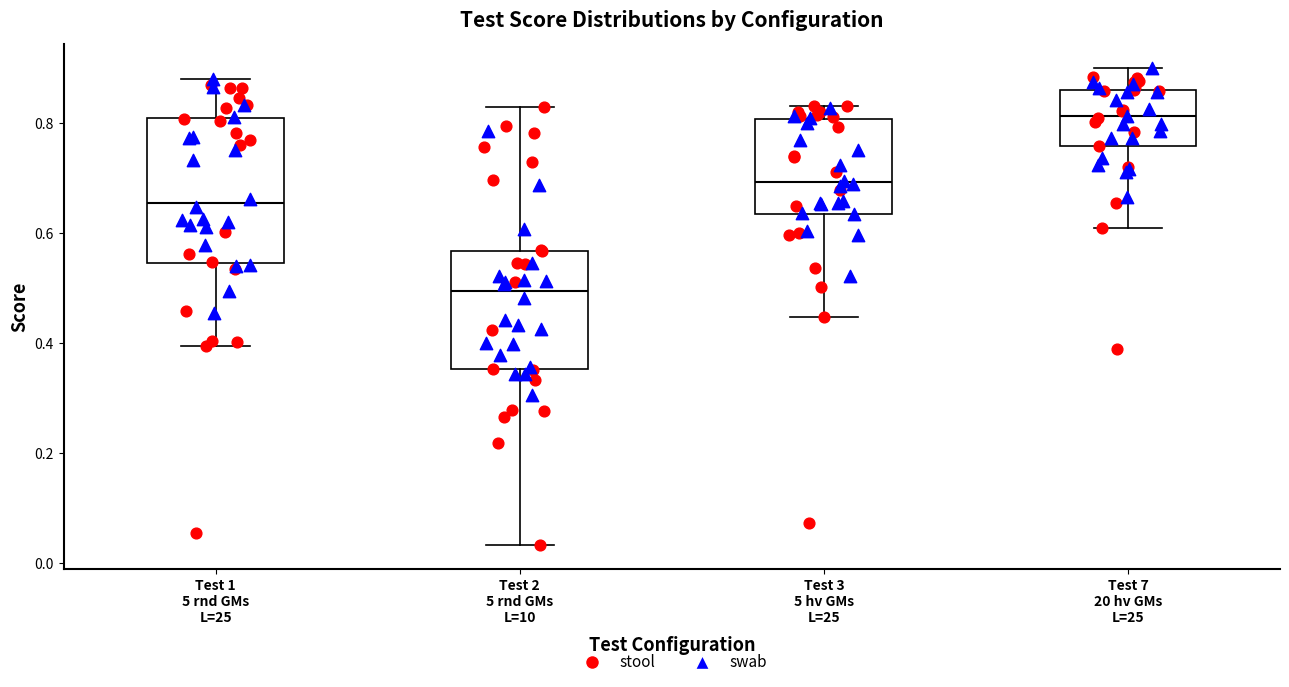

Reading left to right, read every box against the y-axis: the position of its median line, the range the box covers, and the ends of its whiskers. The values are not printed on the chart, so give them approximately, as read against the axis.

Test 1 5 rnd GMs L=25: median 0.66, box 0.54 to 0.80, whiskers 0.40 to 0.88
Test 2 5 rnd GMs L=10: median 0.50, box 0.36 to 0.56, whiskers 0.04 to 0.84
Test 3 5 hv GMs L=25: median 0.70, box 0.64 to 0.80, whiskers 0.44 to 0.84
Test 7 20 hv GMs L=25: median 0.82, box 0.76 to 0.86, whiskers 0.60 to 0.90